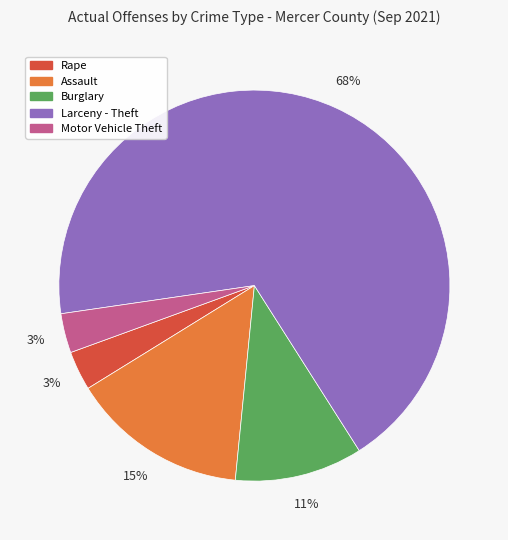

Is there any slice that represents more than half of the pie?

Yes